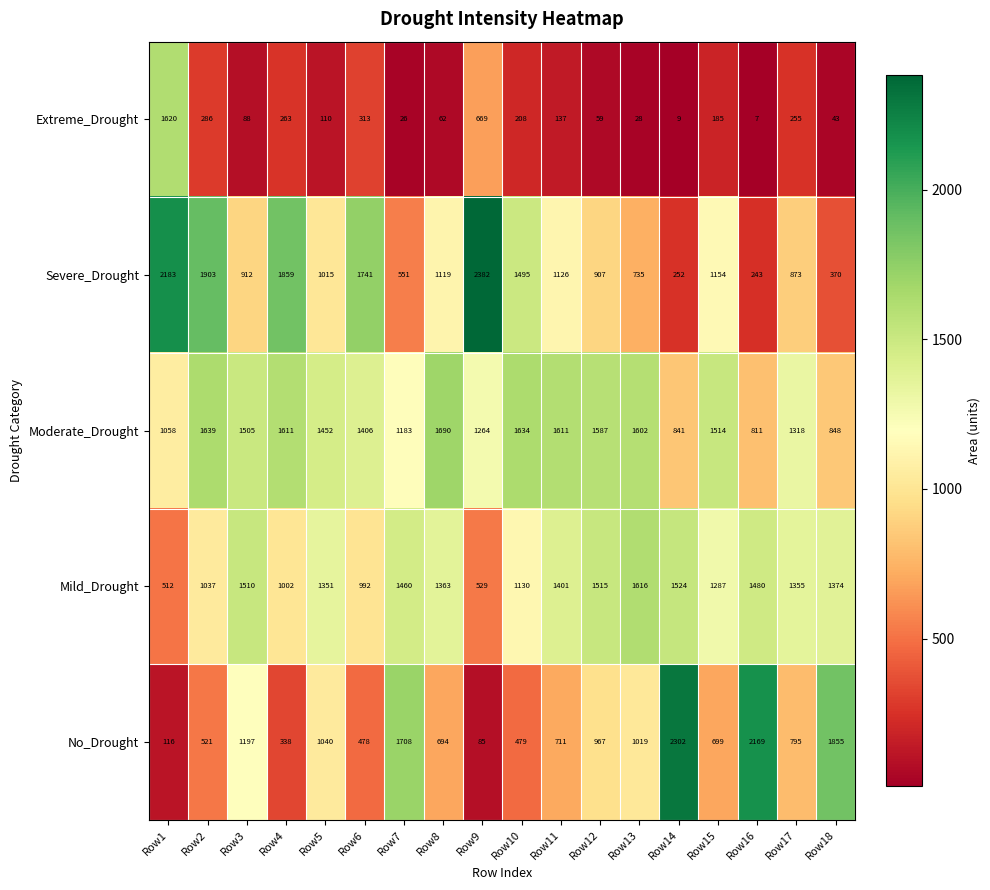

Which series has the largest range (max minus min)?

No_Drought